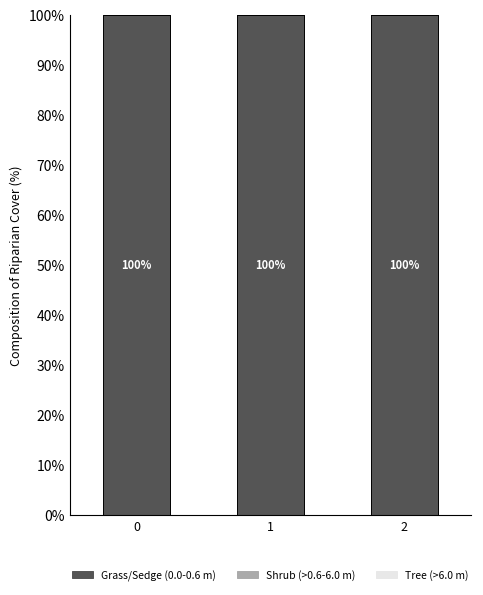

At how many categories does at least one series exceed 5?

3